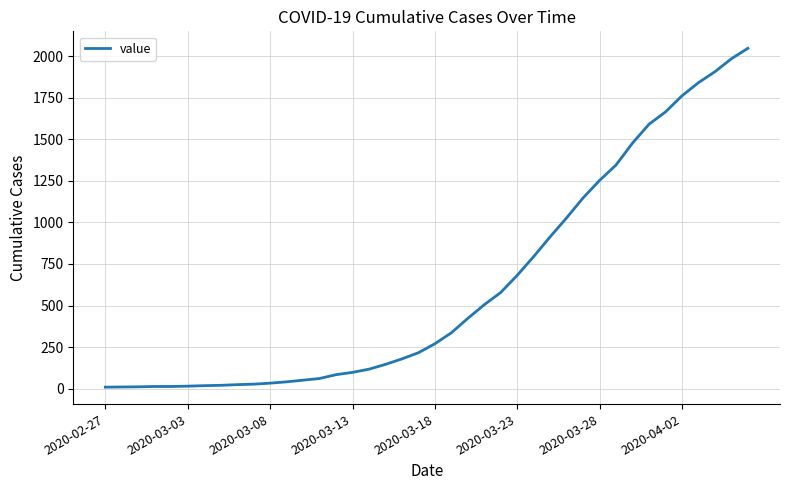

What is the greatest value displayed?

2048